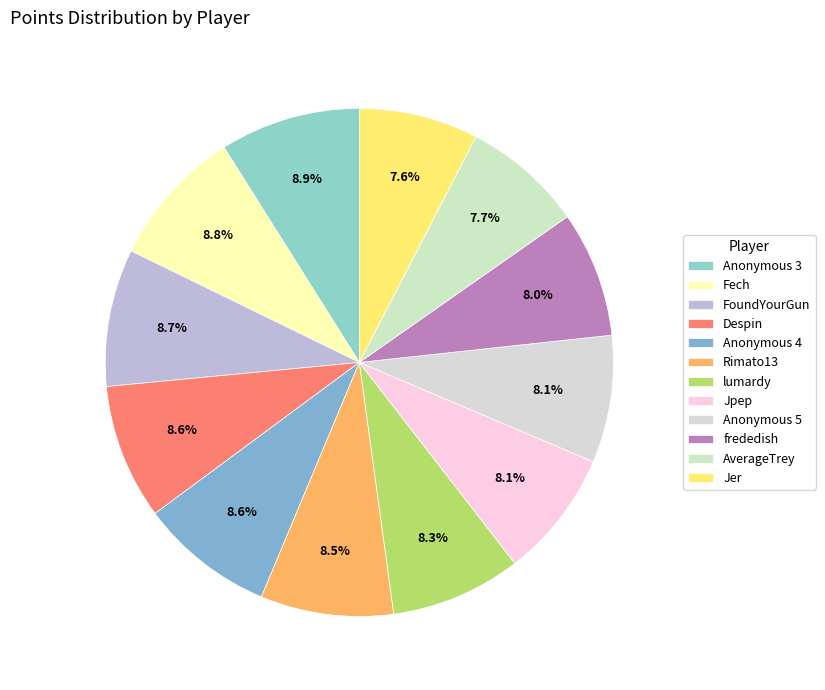

To the nearest percent, what is the average slice percentage?

8%